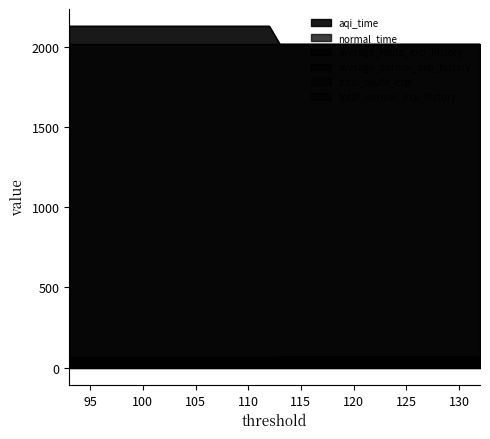

Which category has the lowest value across all series?

112